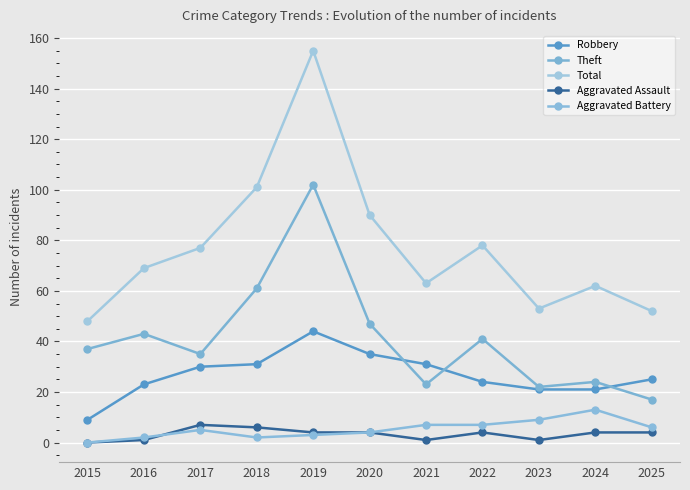

What is the approximate value of Total at 2022, to the nearest 50?

100